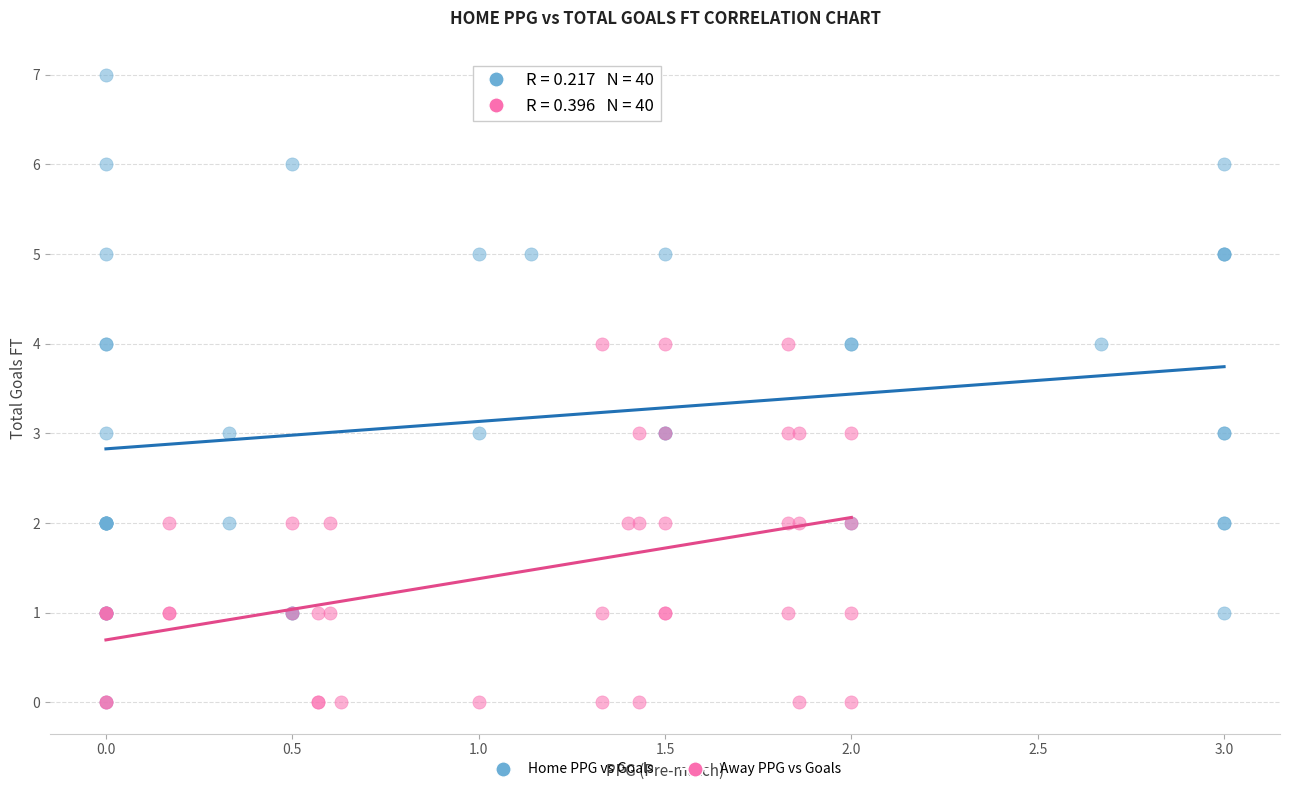

Which series reaches the maximum Y coordinate?

Home PPG vs Goals